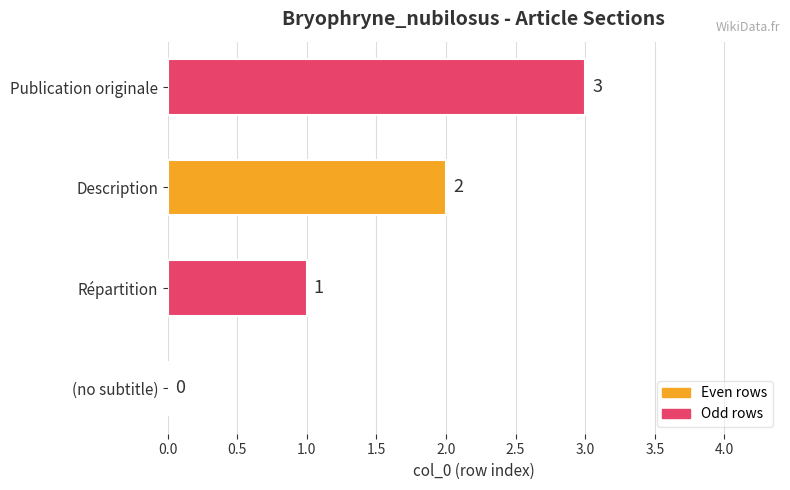

What is the sum of all values?

6